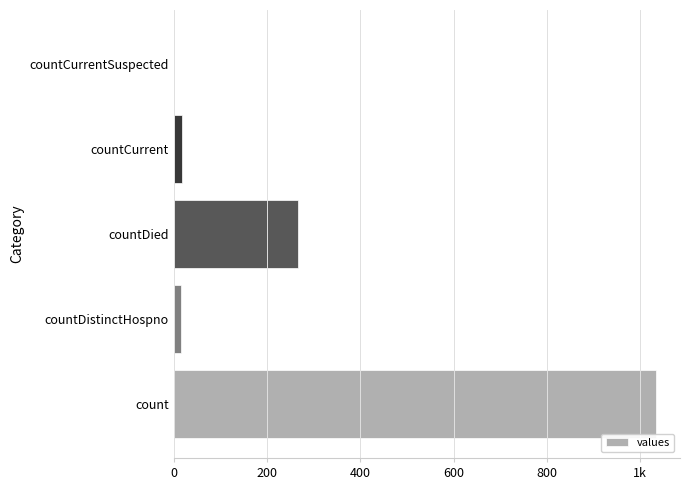

Are the bars horizontal?

Yes